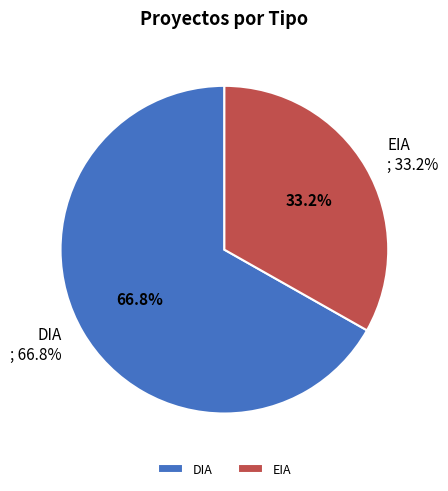

Which category has the biggest portion of the pie?

DIA